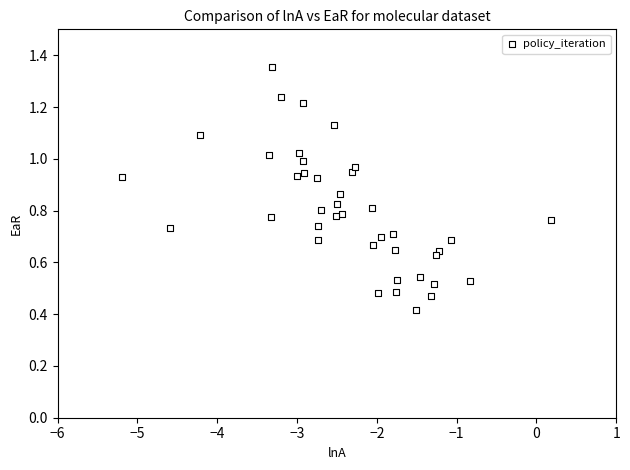

What is the range of X values (max minus min)?

5.4